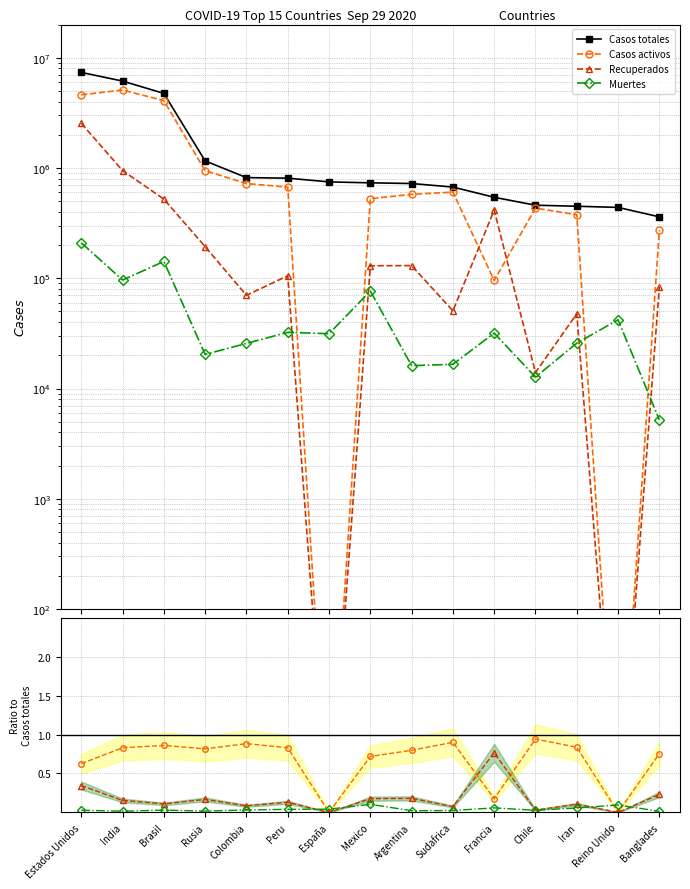

Which series has the largest total across all categories?

Casos totales